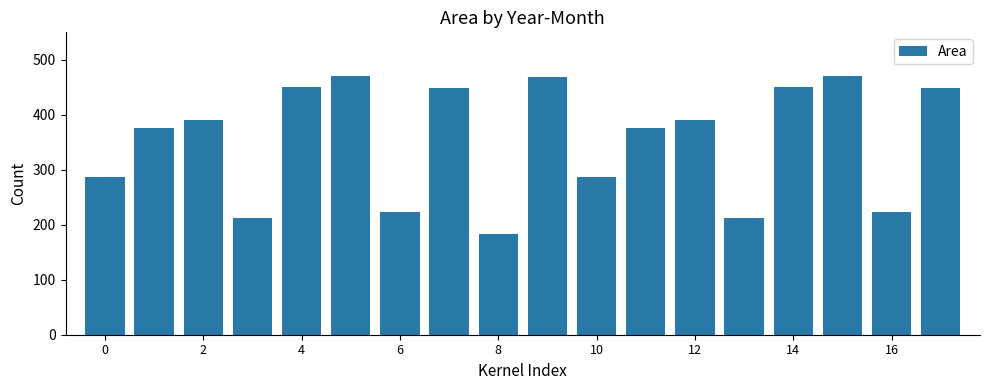

What is the sum of all values?

6371